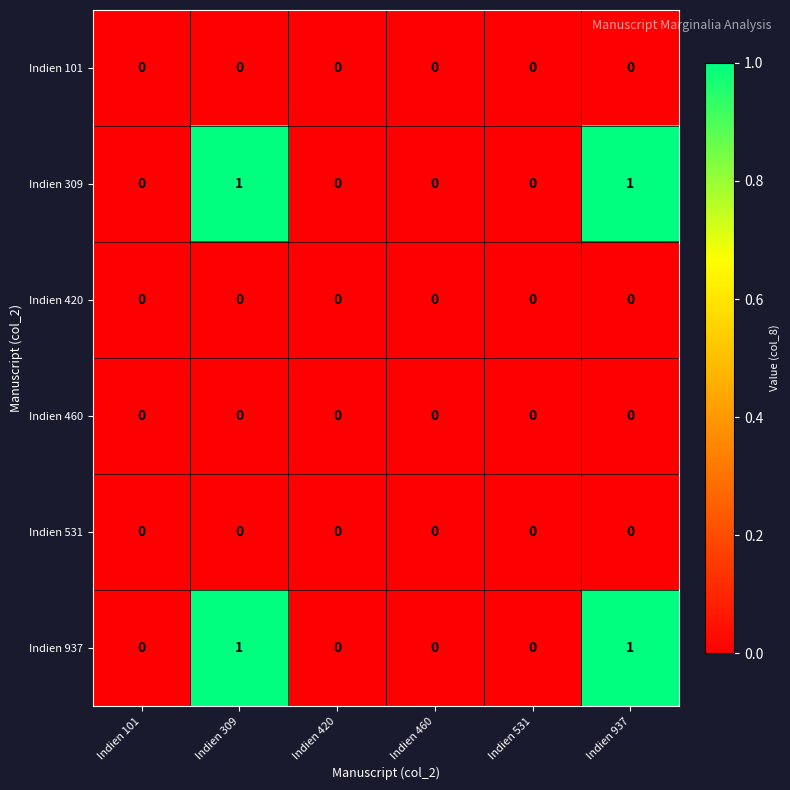

True or false: Indien 937 has a value of 1 at Indien 309.

True